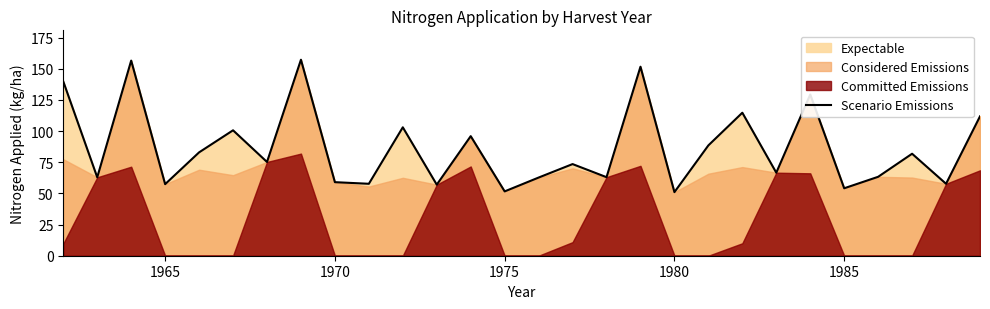

Count the number of values greater than 75.

14